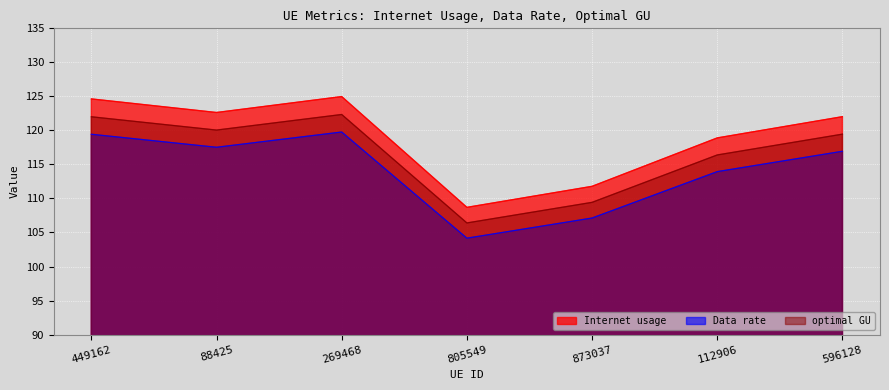

Where is optimal GU nearest to the value 114?

112906